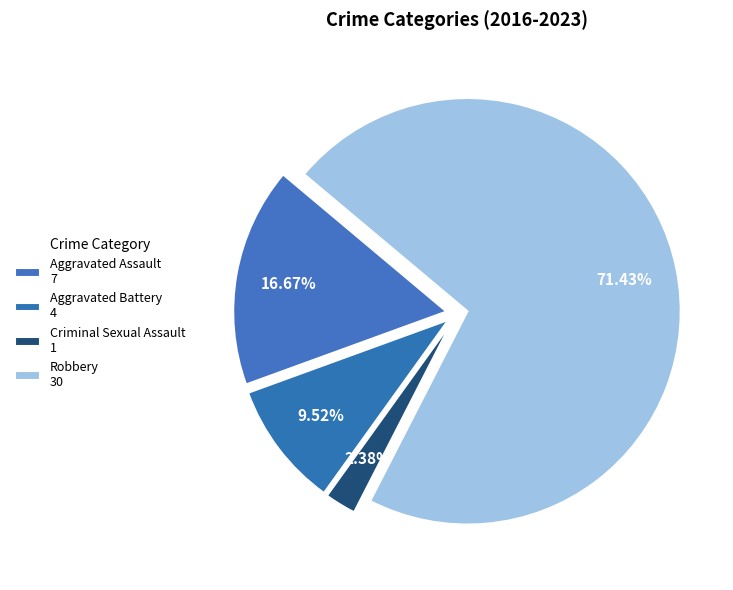

Is Criminal Sexual Assault the majority of the pie?

No